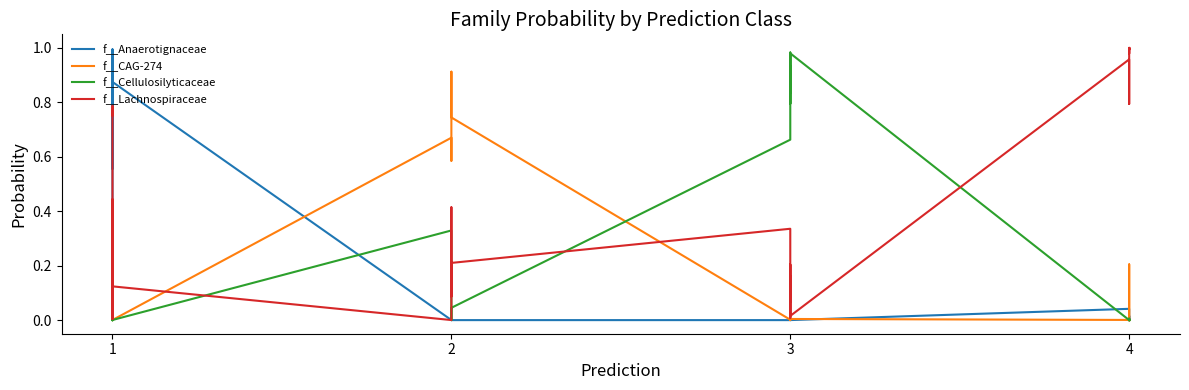

Does the chart display data point markers on the line(s)?

No